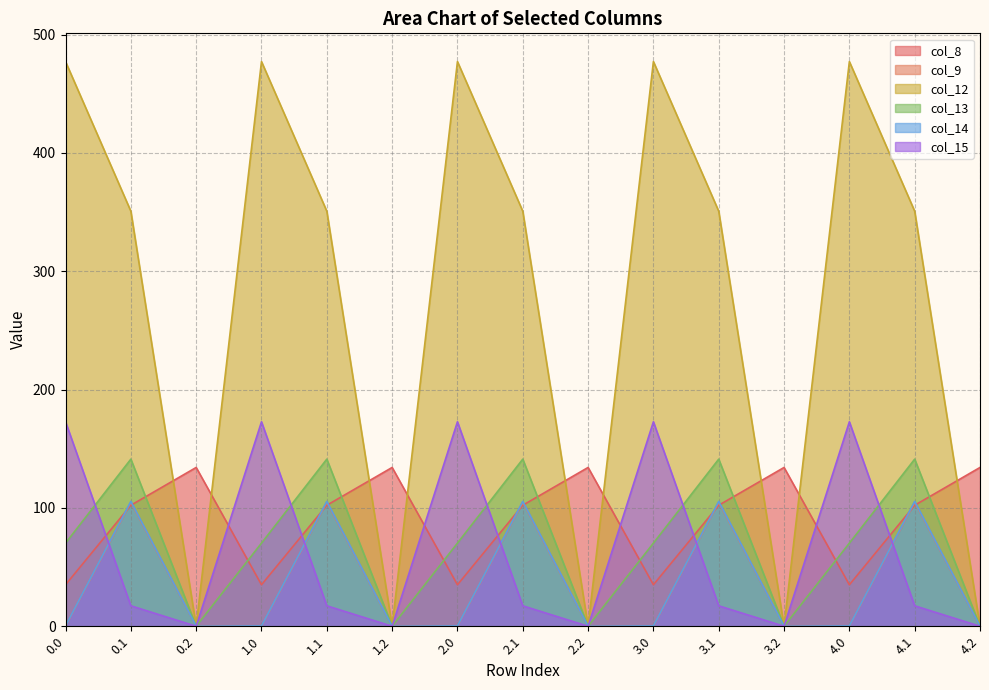

Reading right to left, extract all data points from this chart.

col_8: 4.2=134.2	4.1=102.3	4.0=35.0	3.2=134.2	3.1=102.3	3.0=35.0	2.2=134.2	2.1=102.3	2.0=35.0	1.2=134.2	1.1=102.3	1.0=35.0	0.2=134.2	0.1=102.3	0.0=35.0
col_9: 4.2=0.0	4.1=104.8	4.0=0.0	3.2=0.0	3.1=104.8	3.0=0.0	2.2=0.0	2.1=104.8	2.0=0.0	1.2=0.0	1.1=104.8	1.0=0.0	0.2=0.0	0.1=104.8	0.0=0.0
col_12: 4.2=0.0	4.1=350.8	4.0=477.2	3.2=0.0	3.1=350.8	3.0=477.2	2.2=0.0	2.1=350.8	2.0=477.2	1.2=0.0	1.1=350.8	1.0=477.2	0.2=0.0	0.1=350.8	0.0=477.2
col_13: 4.2=0.0	4.1=141.2	4.0=70.2	3.2=0.0	3.1=141.2	3.0=70.2	2.2=0.0	2.1=141.2	2.0=70.2	1.2=0.0	1.1=141.2	1.0=70.2	0.2=0.0	0.1=141.2	0.0=70.2
col_14: 4.2=0.0	4.1=105.5	4.0=0.3	3.2=0.0	3.1=105.5	3.0=0.3	2.2=0.0	2.1=105.5	2.0=0.3	1.2=0.0	1.1=105.5	1.0=0.3	0.2=0.0	0.1=105.5	0.0=0.3
col_15: 4.2=0.0	4.1=17.3	4.0=172.8	3.2=0.0	3.1=17.3	3.0=172.8	2.2=0.0	2.1=17.3	2.0=172.8	1.2=0.0	1.1=17.3	1.0=172.8	0.2=0.0	0.1=17.3	0.0=172.8